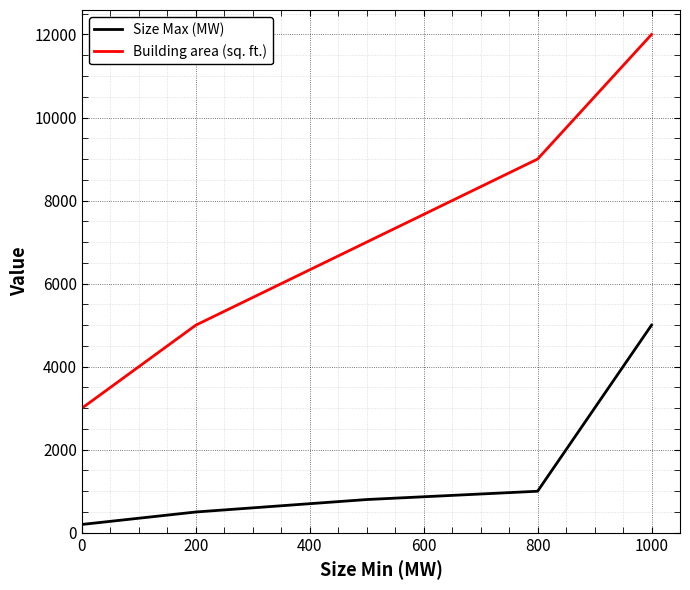

What is the greatest value displayed?

12000